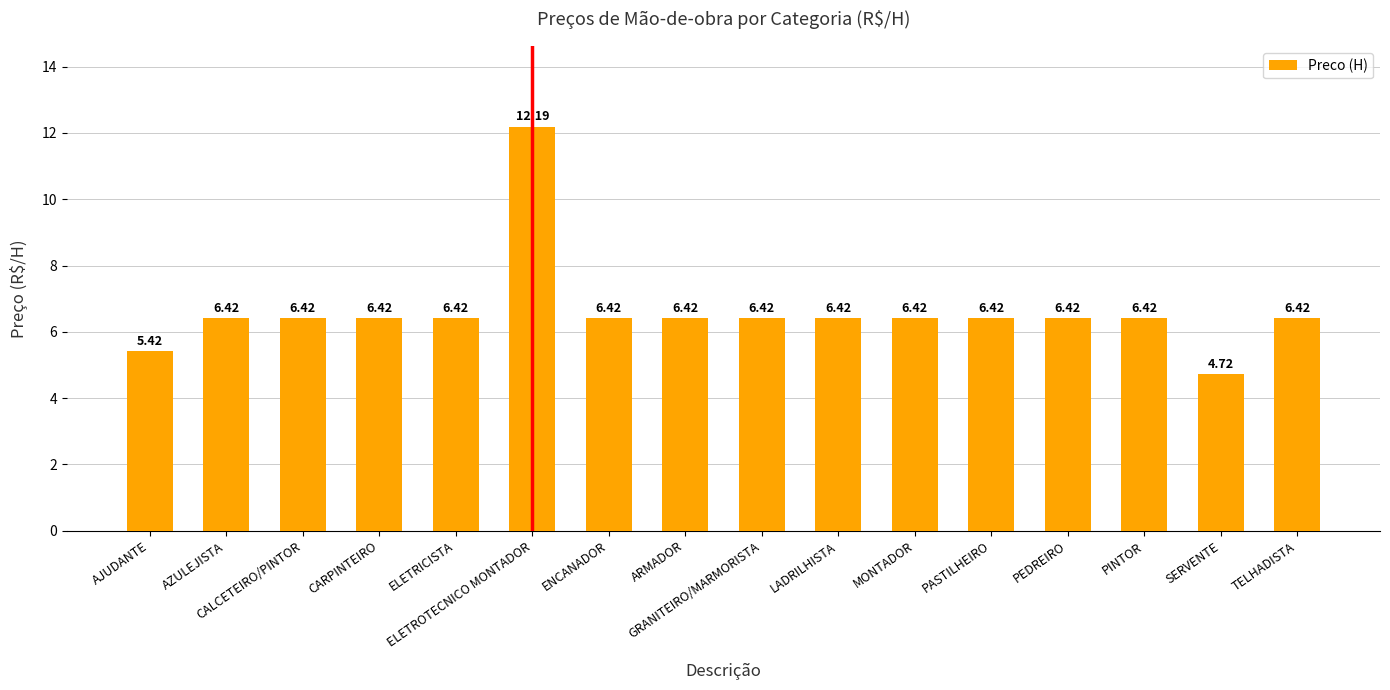

What is the smallest value displayed?

4.7